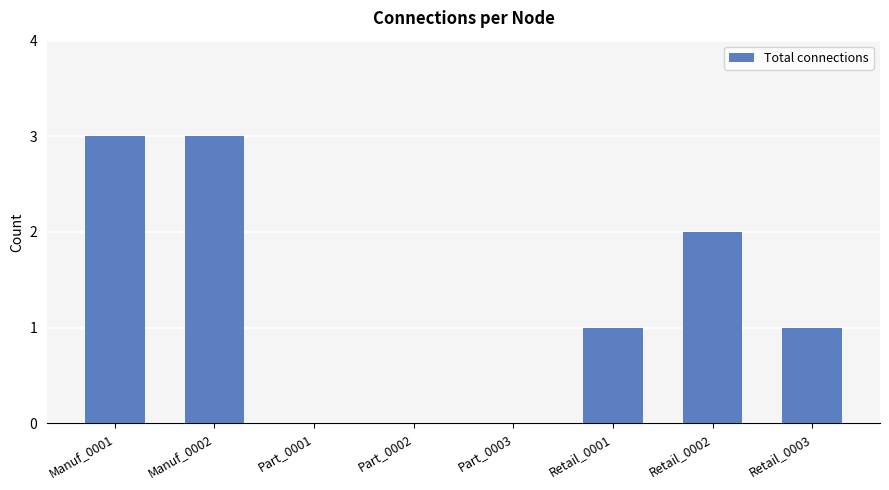

The value at Retail_0002 is 1. True or false?

False